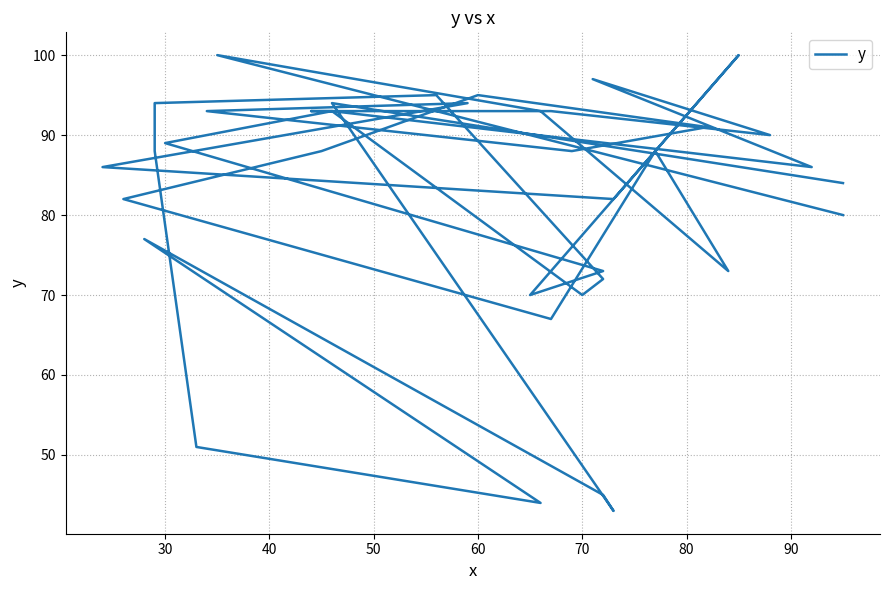

How many points are higher than both their immediate neighbors (excluding endpoints)?

10